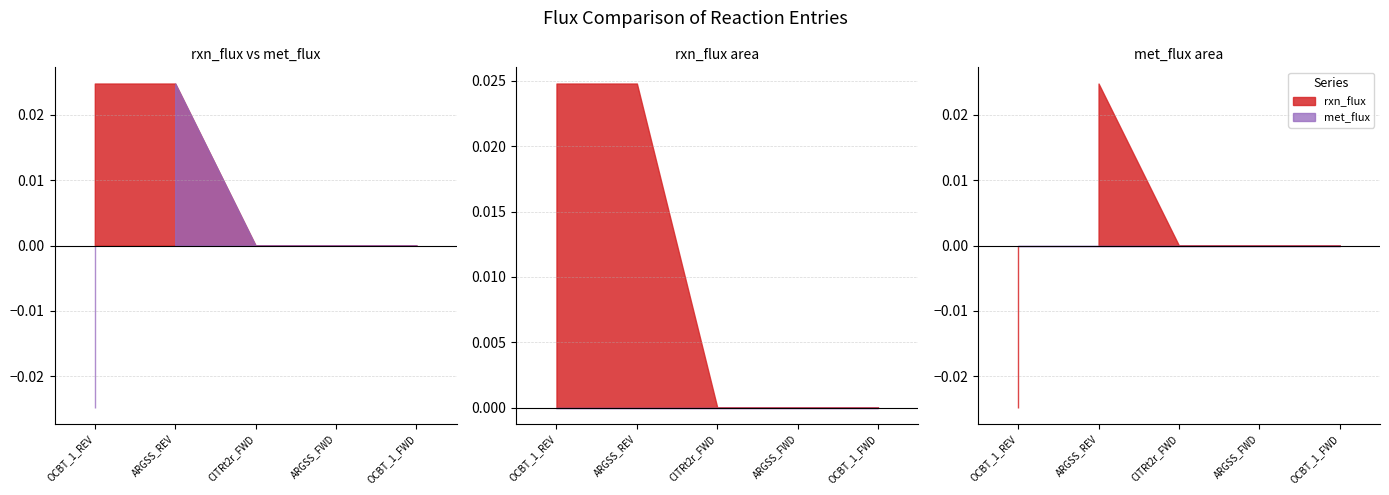

The value of met_flux at OCBT_1_FWD is -0.0. True or false?

False